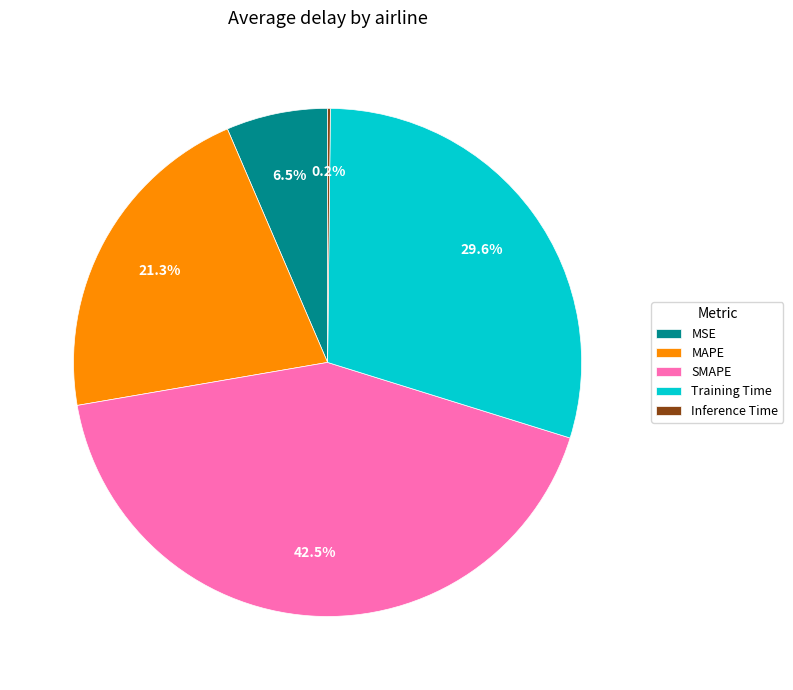

Does any single category account for the majority?

No